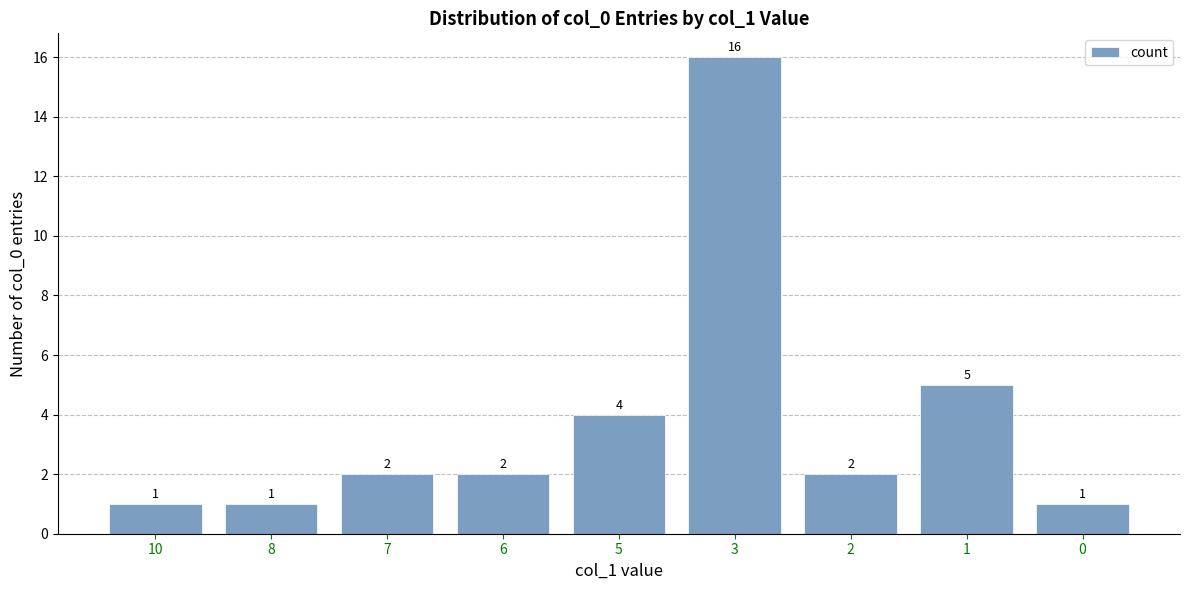

What is the average value?

4